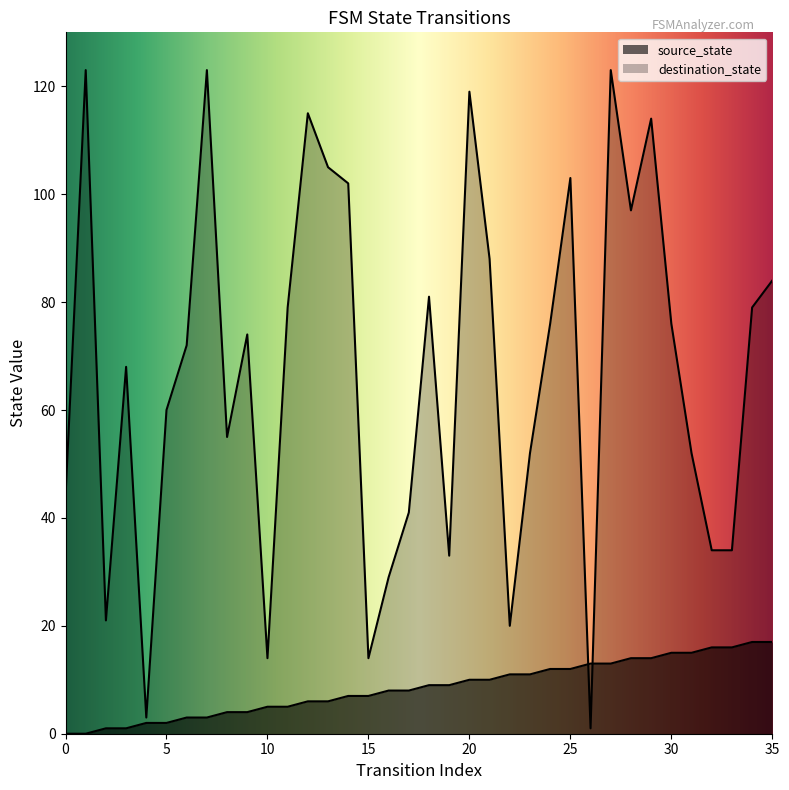

What is the total value across all series at 35?

101